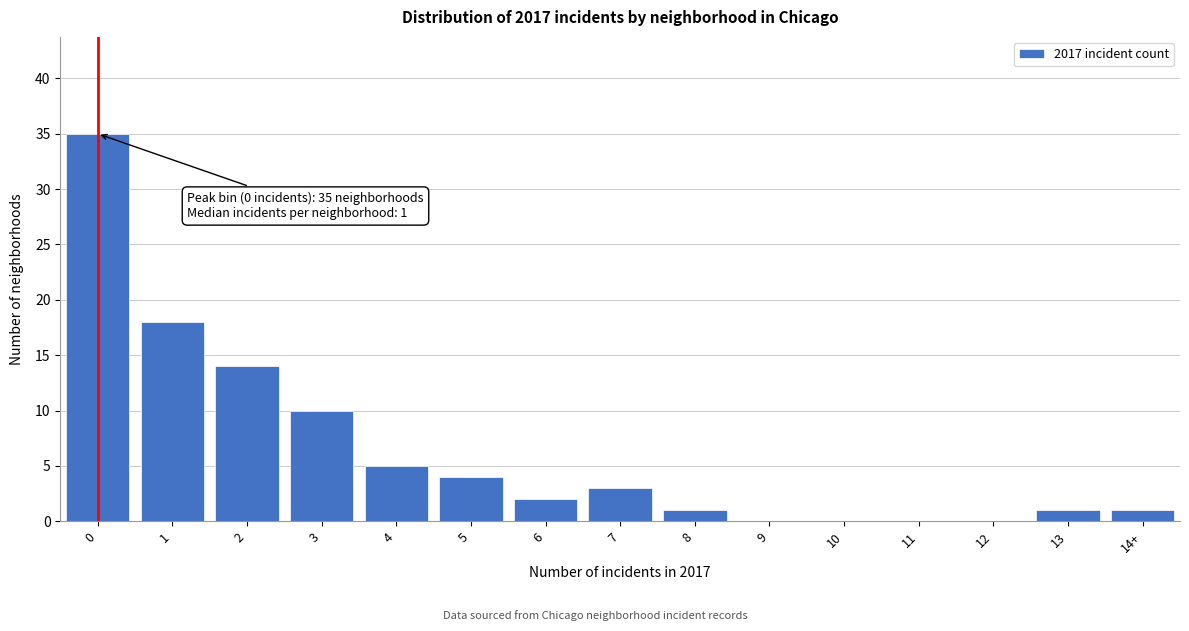

Reading right to left, transcribe all the data shown in this chart.

14+=1	13=1	12=0	11=0	10=0	9=0	8=1	7=3	6=2	5=4	4=5	3=10	2=14	1=18	0=35